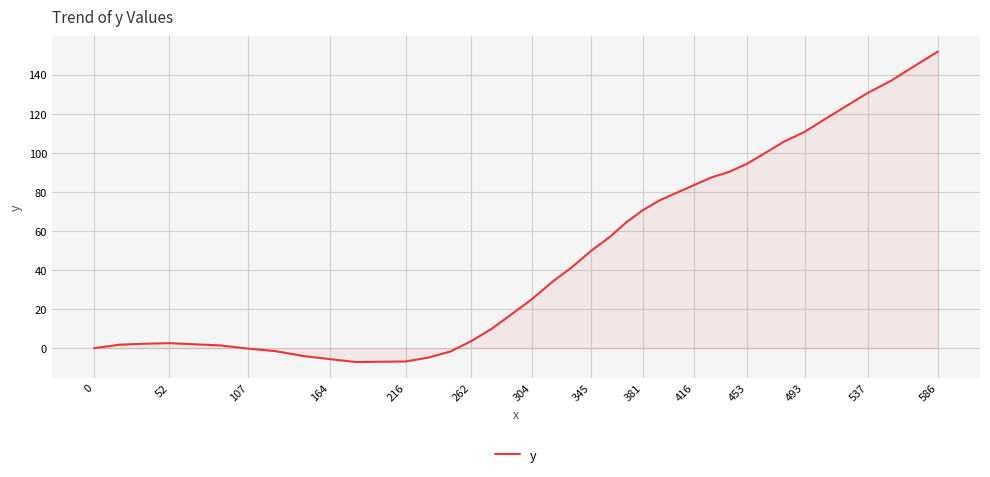

What is the maximum value shown in the chart?

151.8